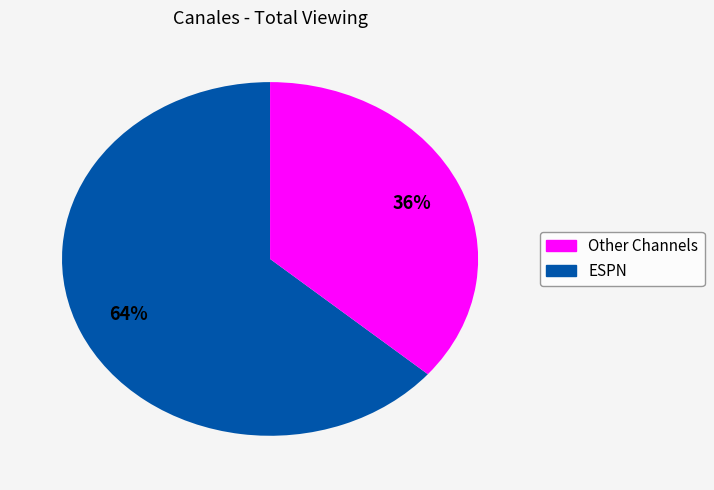

Is there a majority slice in this chart?

Yes